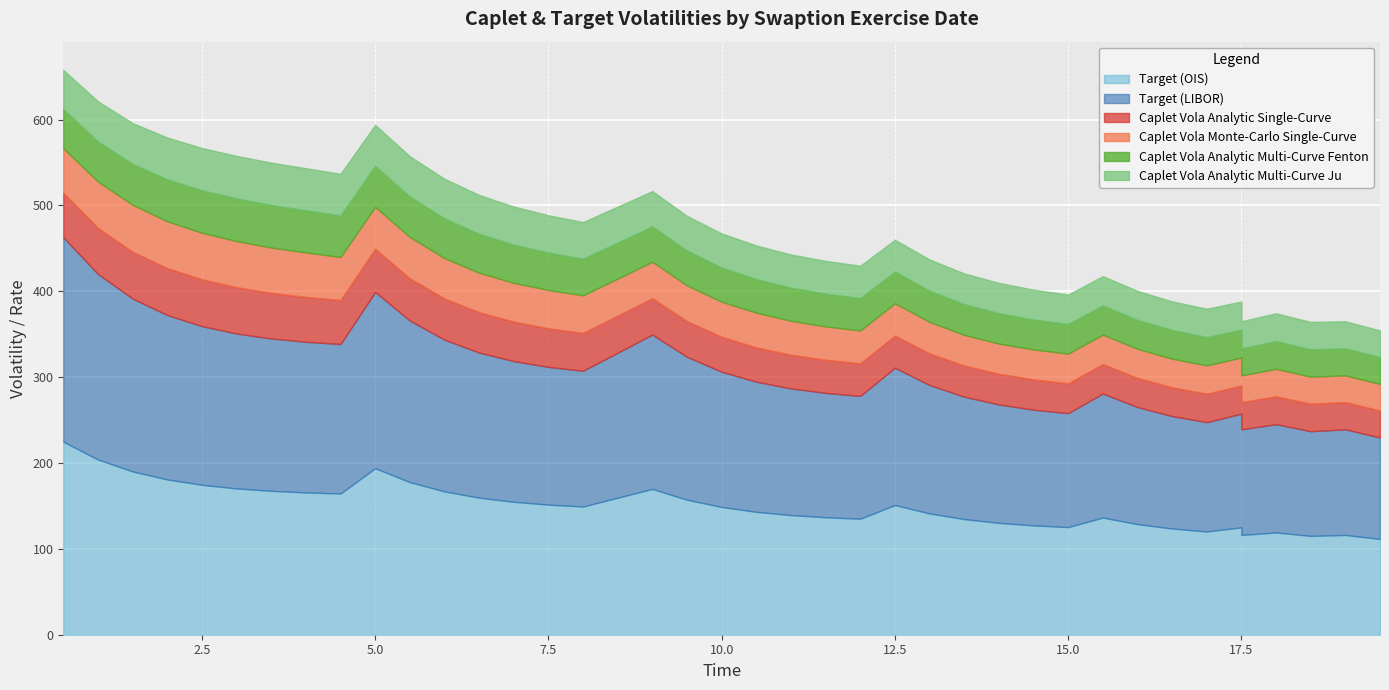

At which category does Caplet Vola Analytic Multi-Curve Ju reach its first local valley?

16.0